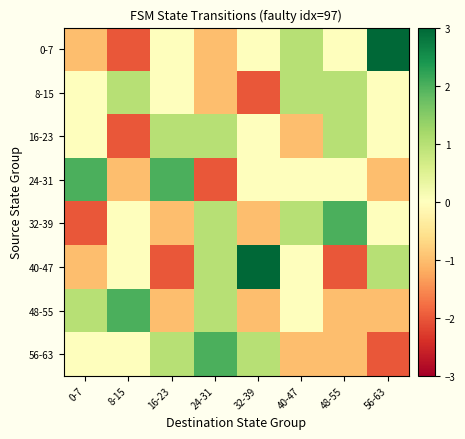

Reading left to right, list all the values displayed in this chart.

0-7: 0-7=-1.0	8-15=-2.0	16-23=0.0	24-31=-1.0	32-39=0.0	40-47=1.0	48-55=0.0	56-63=3.0
8-15: 0-7=0.0	8-15=1.0	16-23=0.0	24-31=-1.0	32-39=-2.0	40-47=1.0	48-55=1.0	56-63=0.0
16-23: 0-7=0.0	8-15=-2.0	16-23=1.0	24-31=1.0	32-39=0.0	40-47=-1.0	48-55=1.0	56-63=0.0
24-31: 0-7=2.0	8-15=-1.0	16-23=2.0	24-31=-2.0	32-39=0.0	40-47=0.0	48-55=0.0	56-63=-1.0
32-39: 0-7=-2.0	8-15=0.0	16-23=-1.0	24-31=1.0	32-39=-1.0	40-47=1.0	48-55=2.0	56-63=0.0
40-47: 0-7=-1.0	8-15=0.0	16-23=-2.0	24-31=1.0	32-39=3.0	40-47=0.0	48-55=-2.0	56-63=1.0
48-55: 0-7=1.0	8-15=2.0	16-23=-1.0	24-31=1.0	32-39=-1.0	40-47=0.0	48-55=-1.0	56-63=-1.0
56-63: 0-7=0.0	8-15=0.0	16-23=1.0	24-31=2.0	32-39=1.0	40-47=-1.0	48-55=-1.0	56-63=-2.0